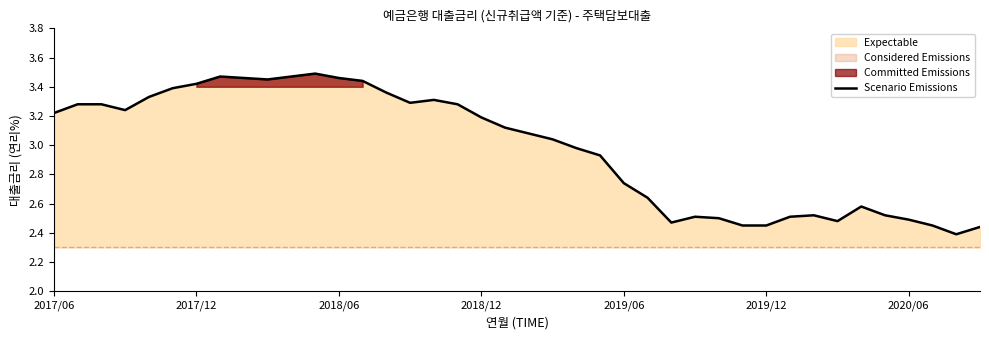

What is the ratio of the value at 15 to the value at 14?

1.0